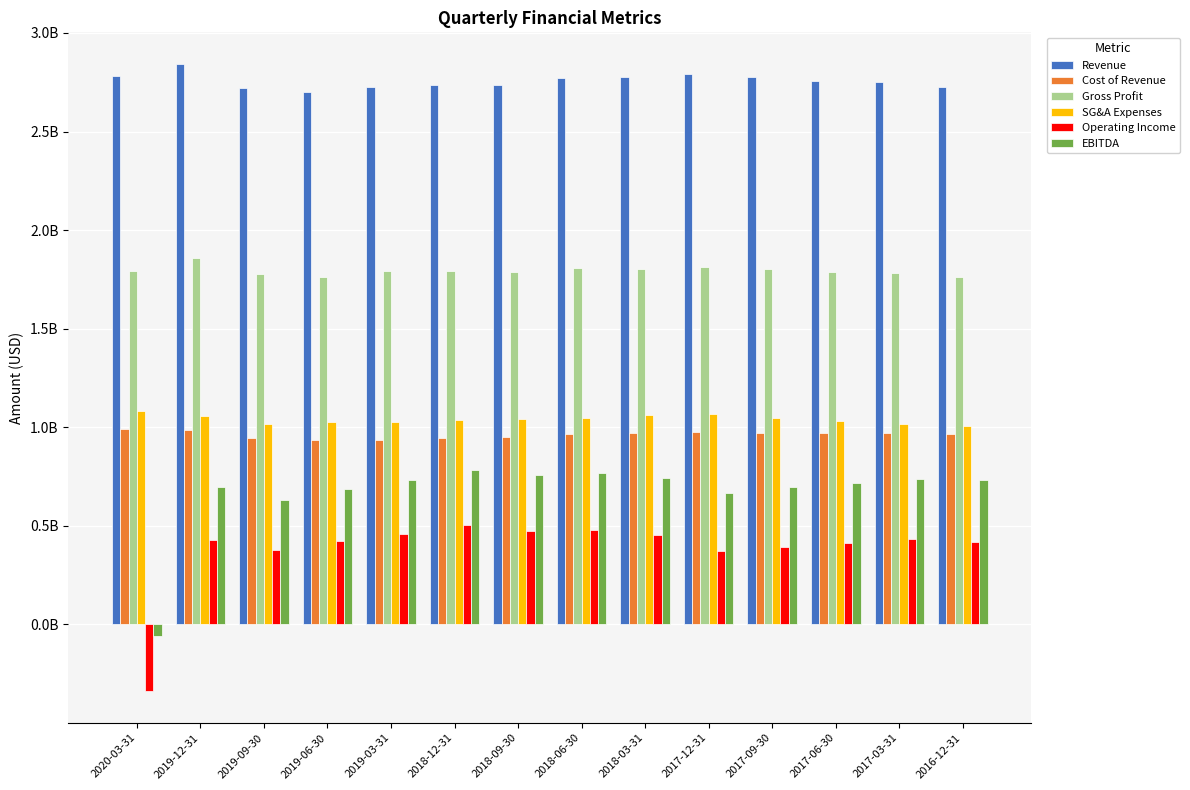

At which label does Revenue first exceed 2758000000?

2020-03-31